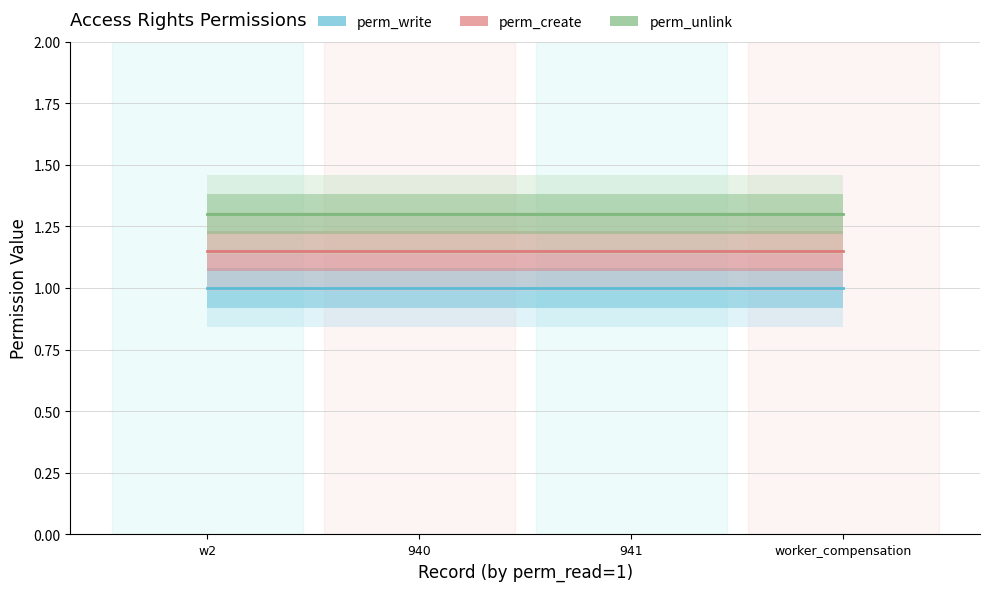

At which label does perm_write reach its minimum?

w2